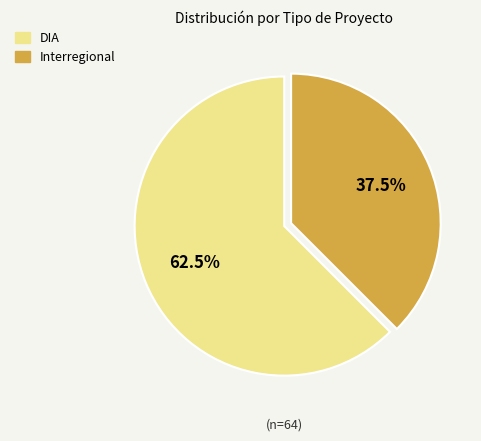

What is the ratio of the value at Interregional to the value at DIA?

0.6